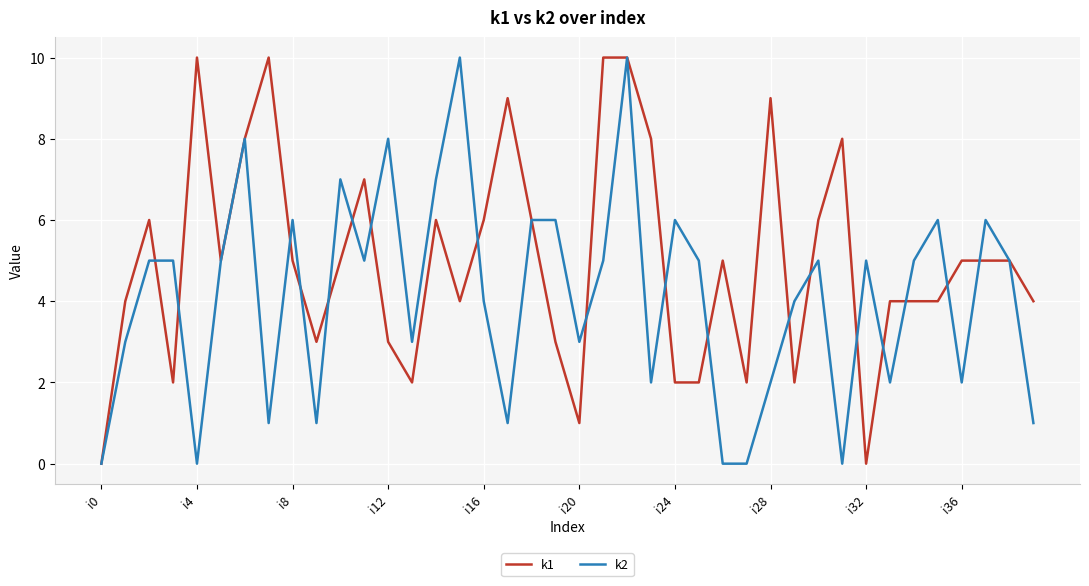

What is the greatest value displayed?

10